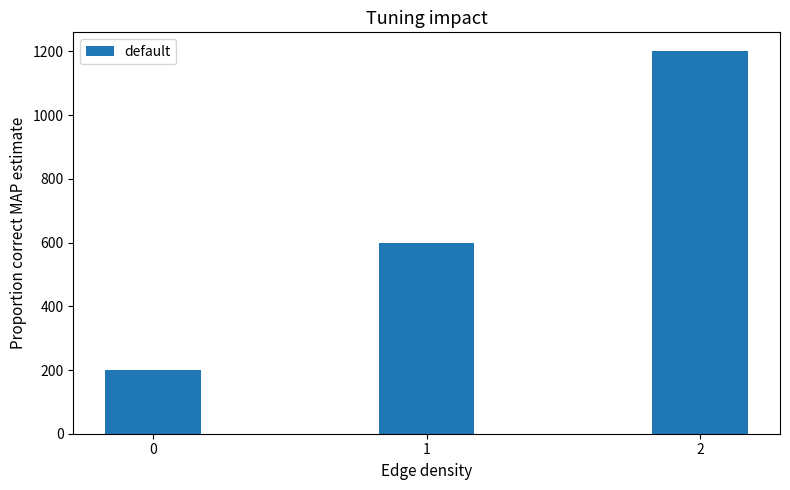

Which has a higher value, 1 or 0?

1